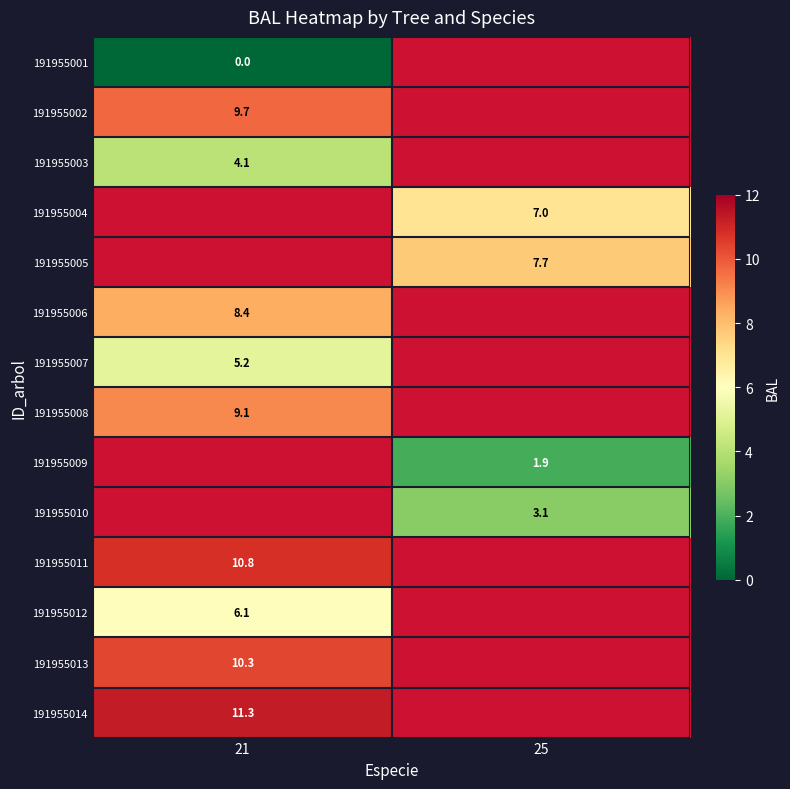

True or false: 191955011 has a value of 10.8 at 21.

True